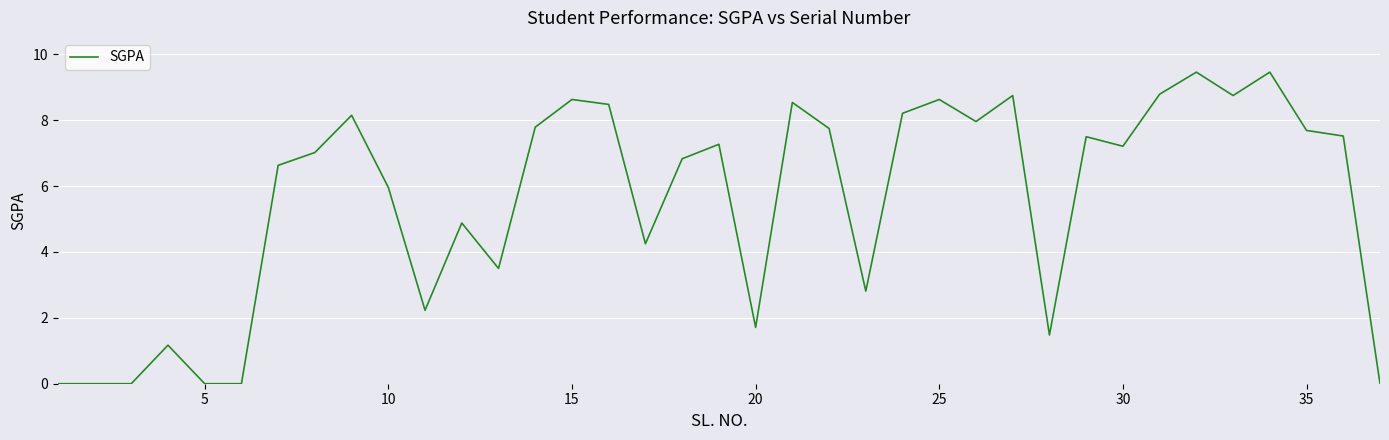

What is the difference between the maximum and minimum values?

9.5